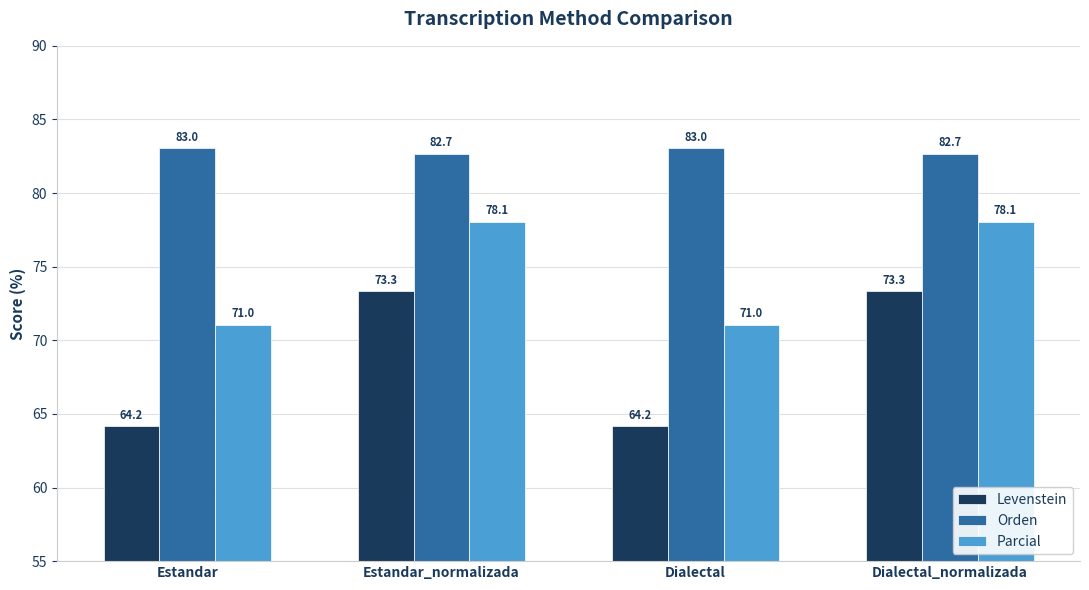

How many series are shown in this chart?

3